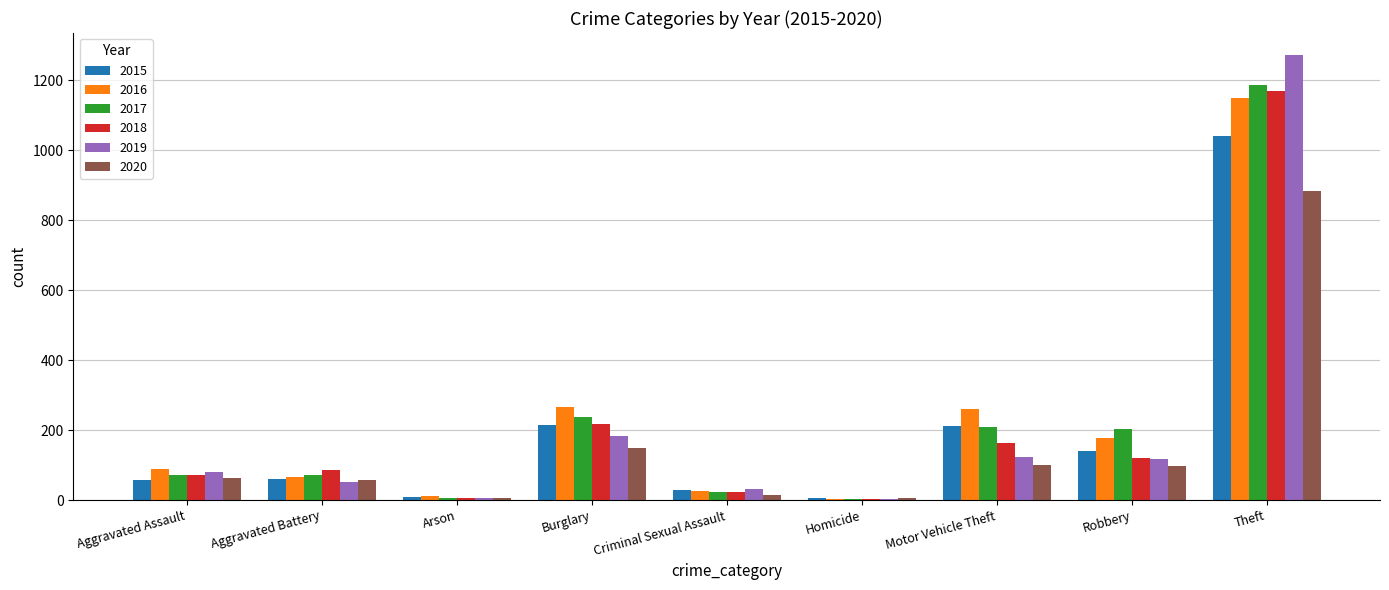

What is the average value of the 2016 series?

228